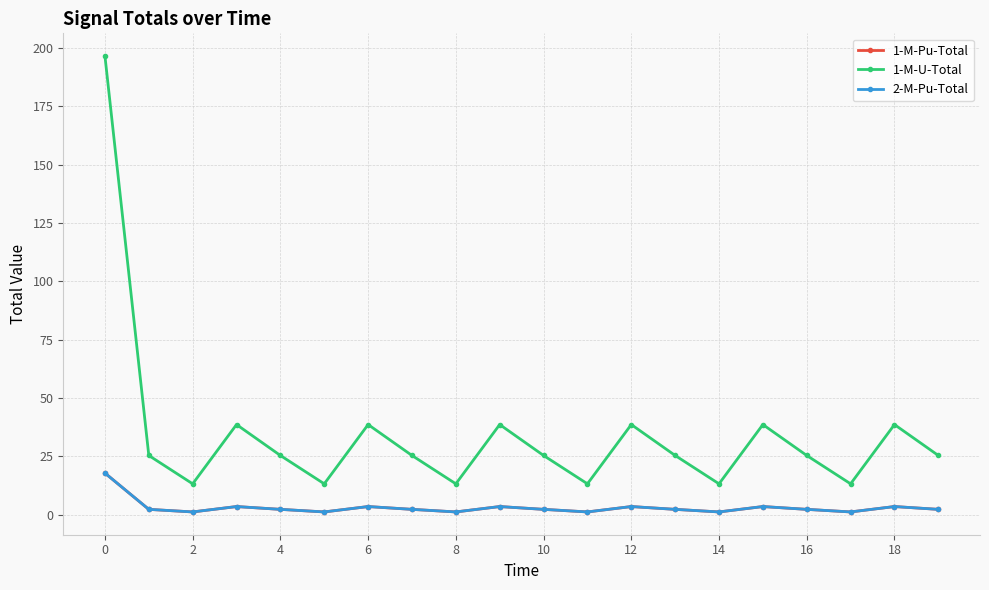

Which series has the largest total across all categories?

1-M-U-Total